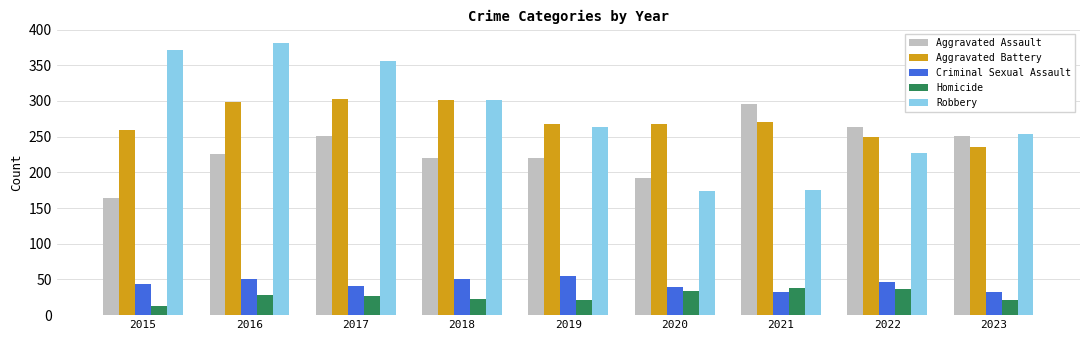

What is the value of the Criminal Sexual Assault bar at the 1st from the left?

43